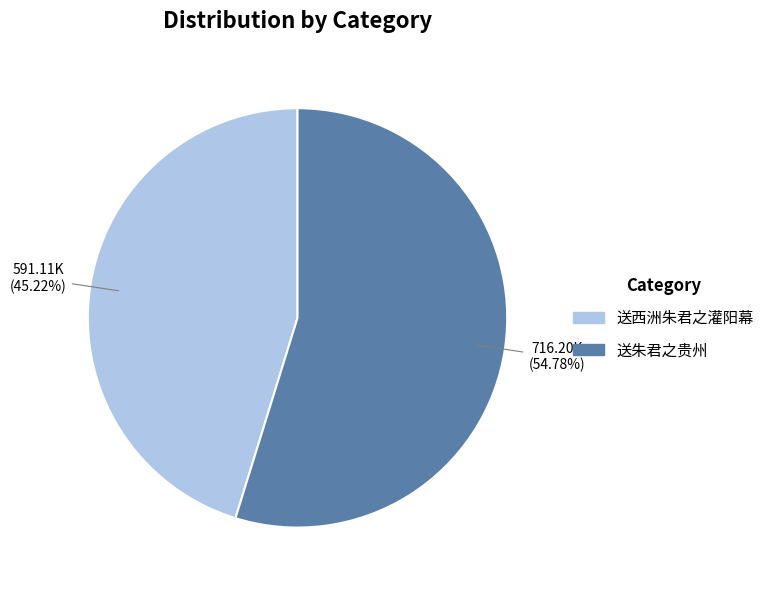

What is the ratio of the value at 送西洲朱君之灌阳幕 to the value at 送朱君之贵州?

0.8